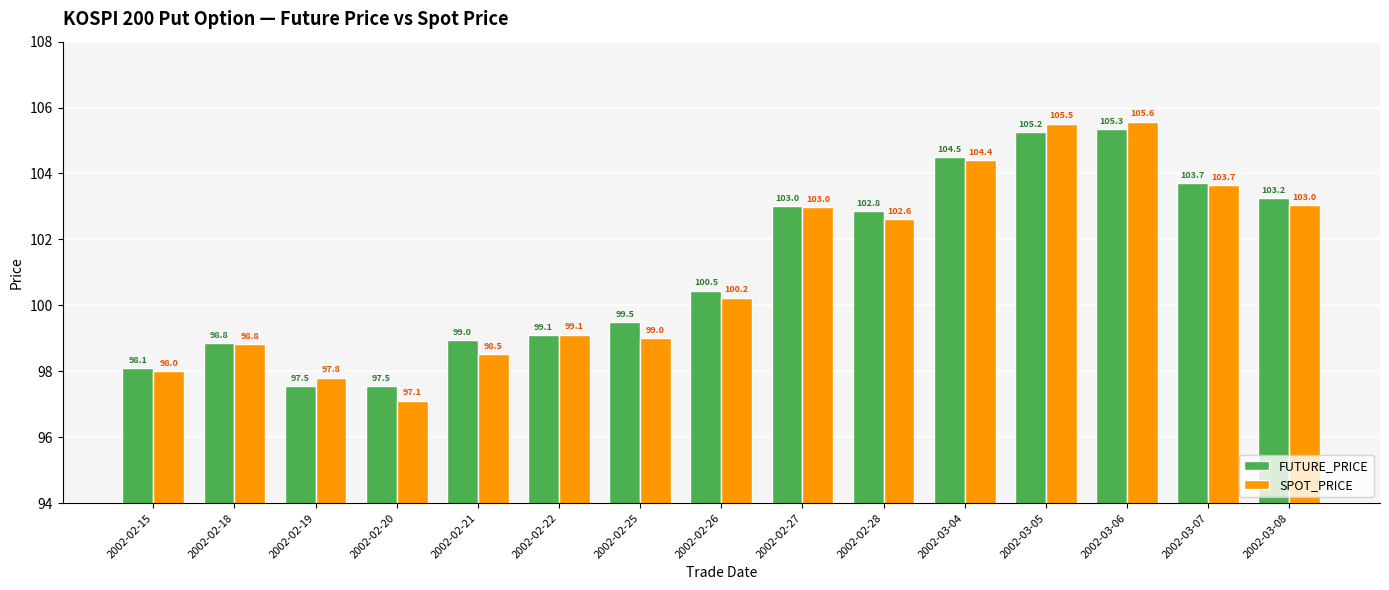

At which category is the sum across all series the highest?

2002-03-06